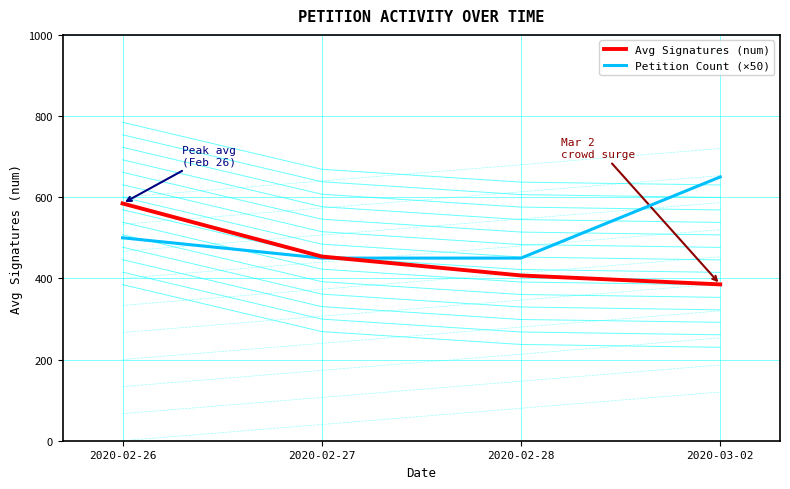

What is the greatest value displayed?

650.0